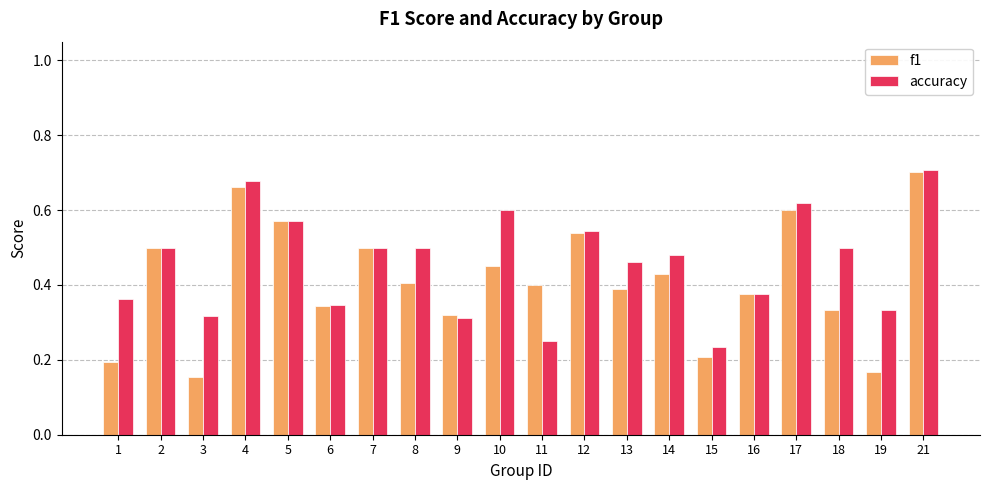

At which category does the chart reach its peak across all series?

21